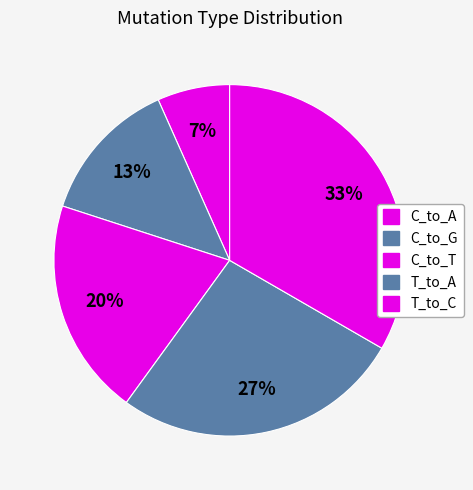

How many slices are in this pie chart?

5